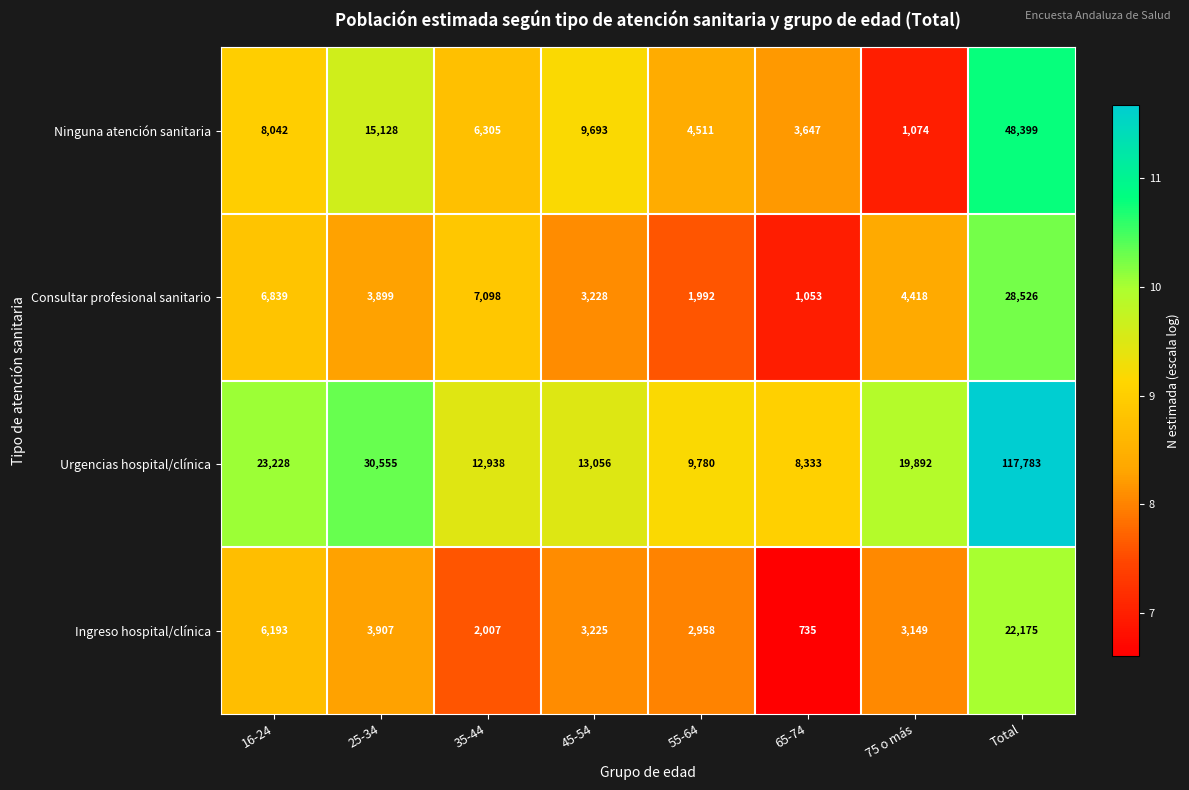

How many data points in Ninguna atención sanitaria are less than 8042?

4